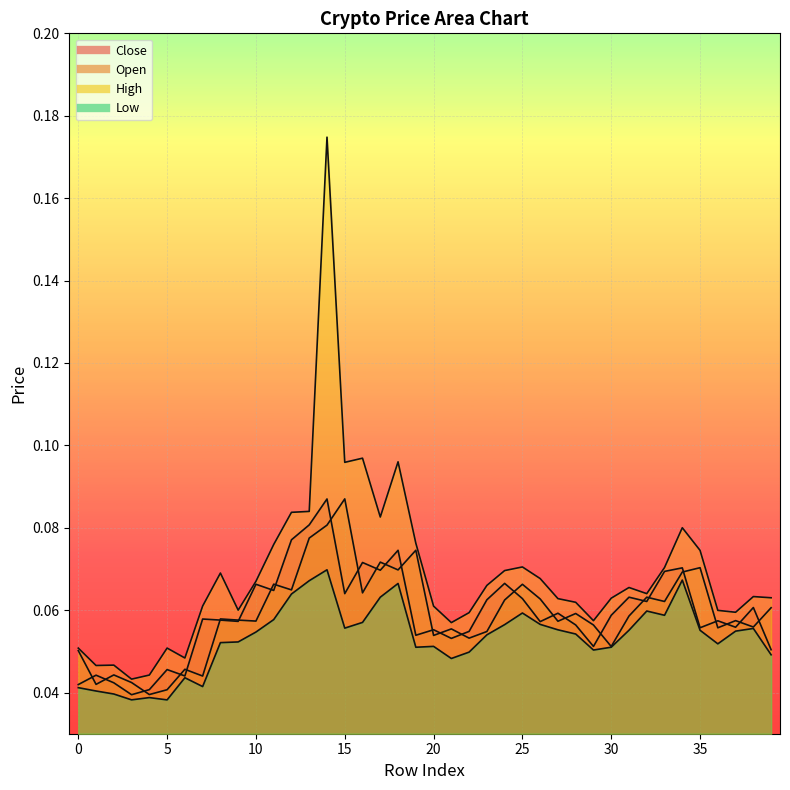

Where is the first local minimum for Close?

3